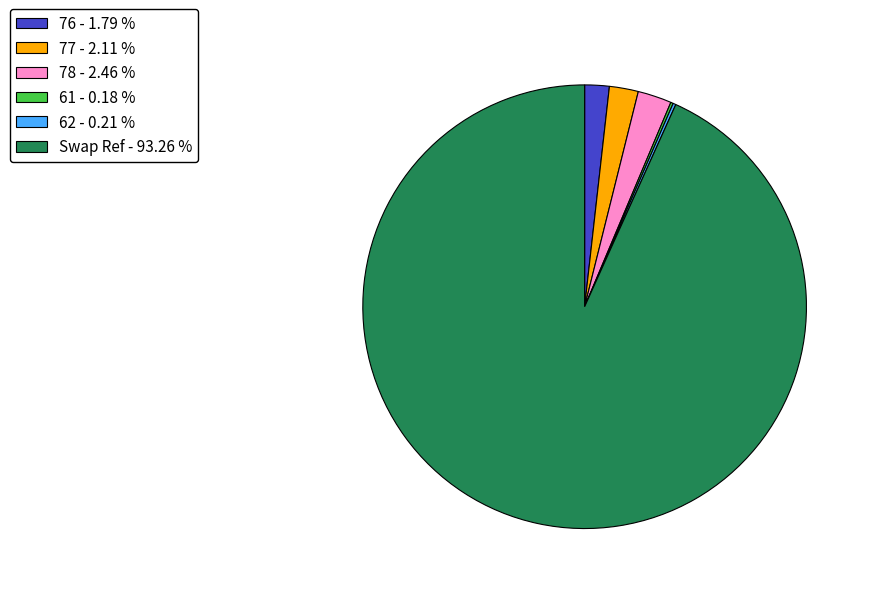

Is there any slice that represents more than half of the pie?

Yes